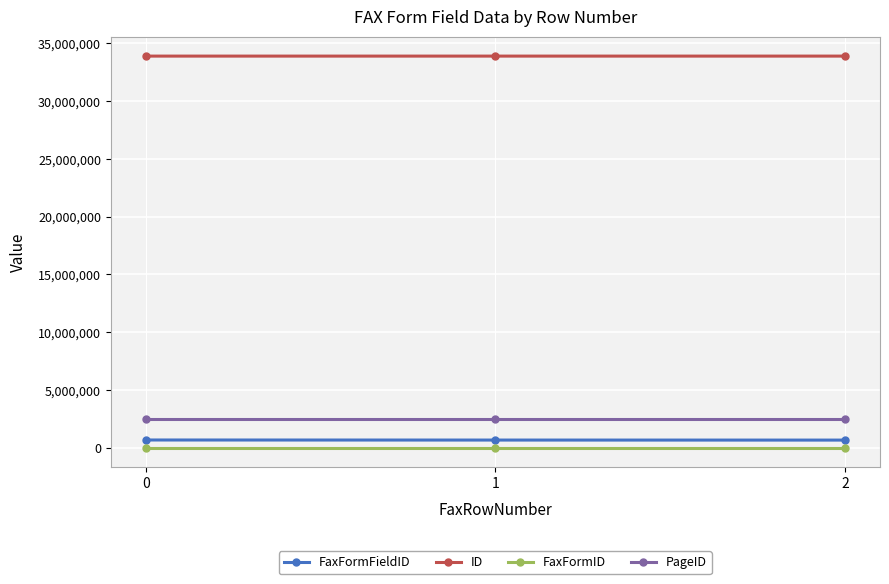

Count the number of data series in this chart.

4